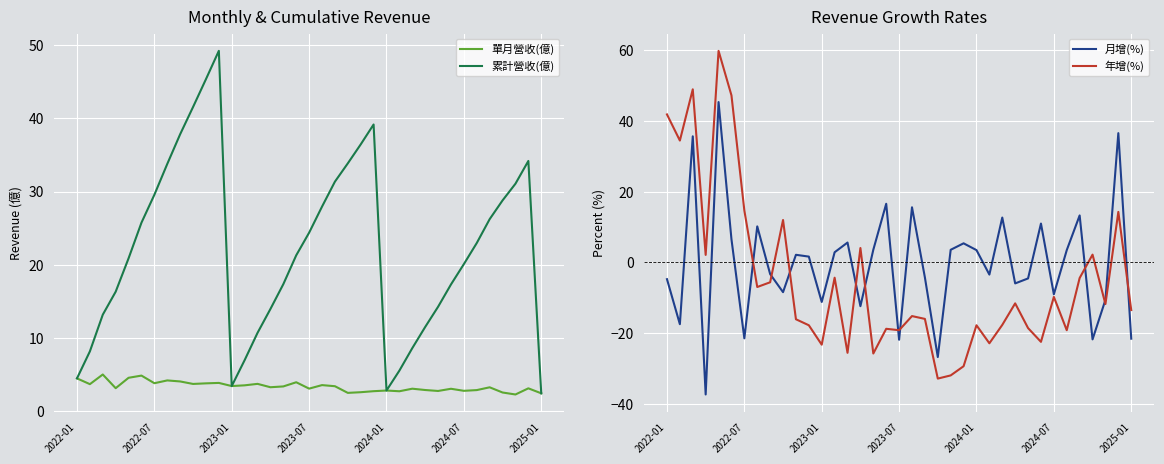

What is the total value across all series at 33?

11.7